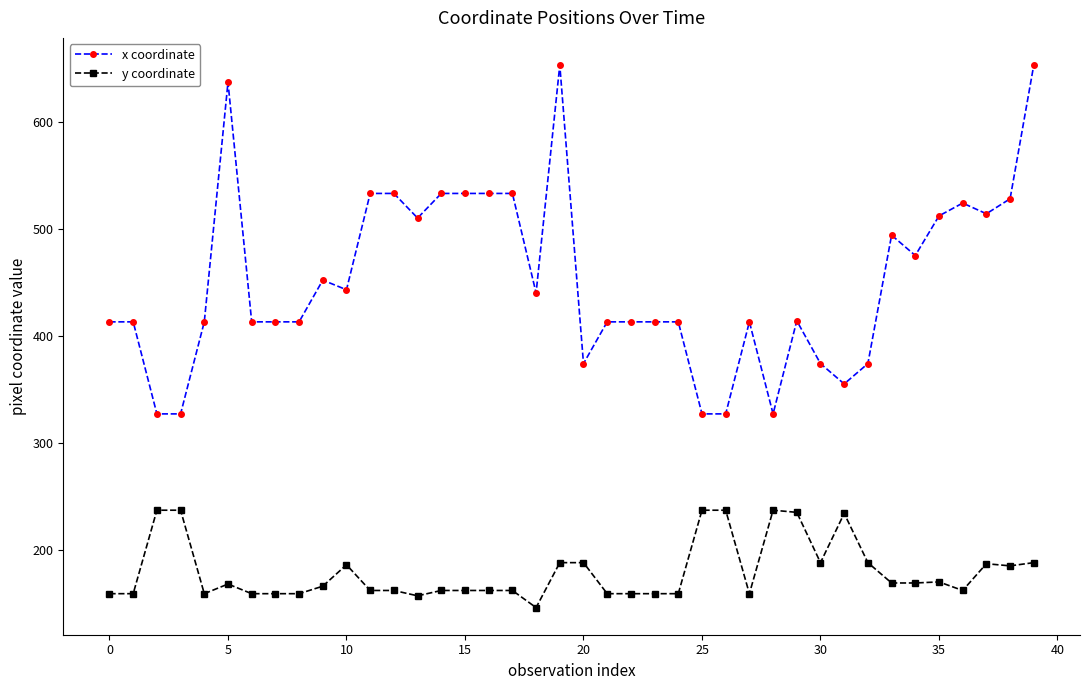

Which series has the largest range (max minus min)?

x coordinate